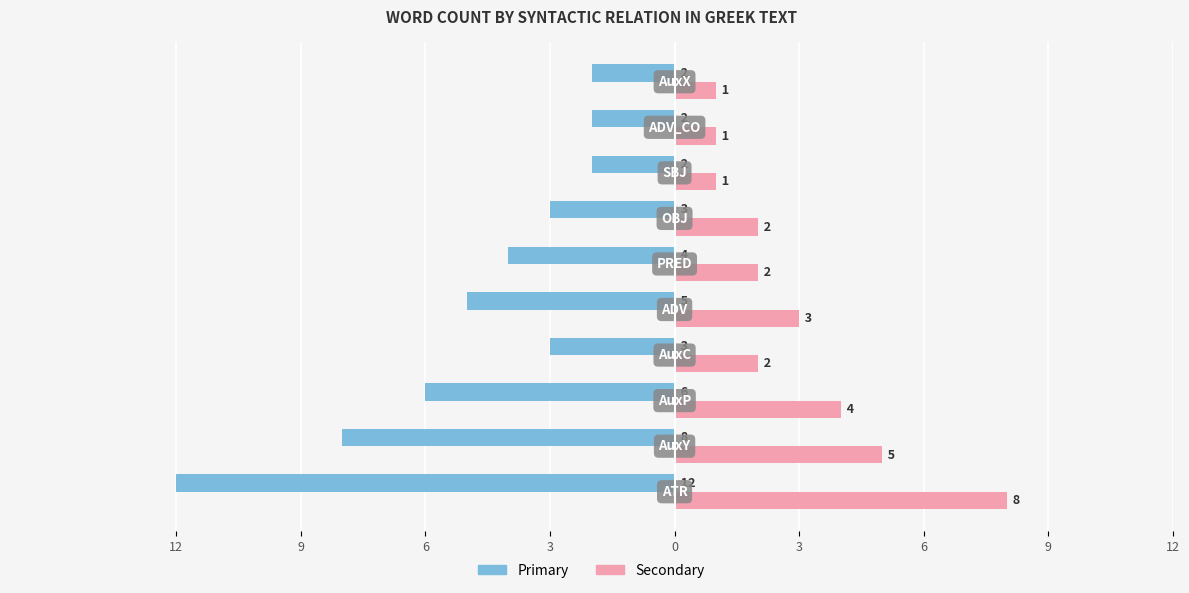

What are all the series names shown in the legend?

Primary, Secondary